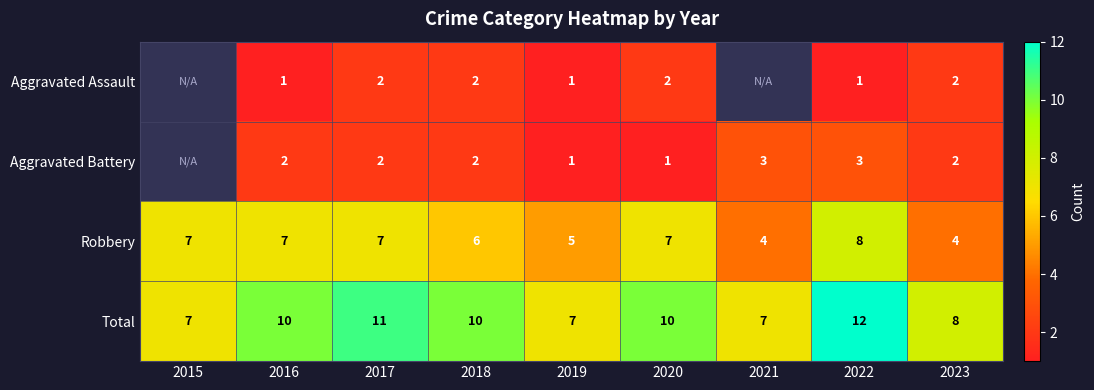

What is the spread (max minus min) of values at 2020?

9